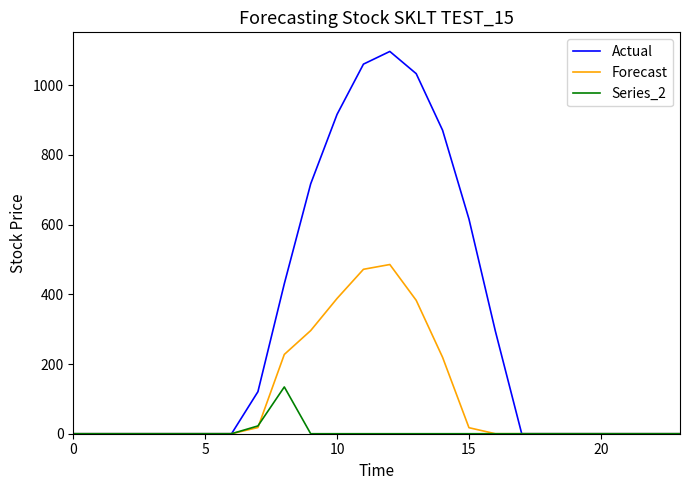

Which series has the largest total across all categories?

Actual